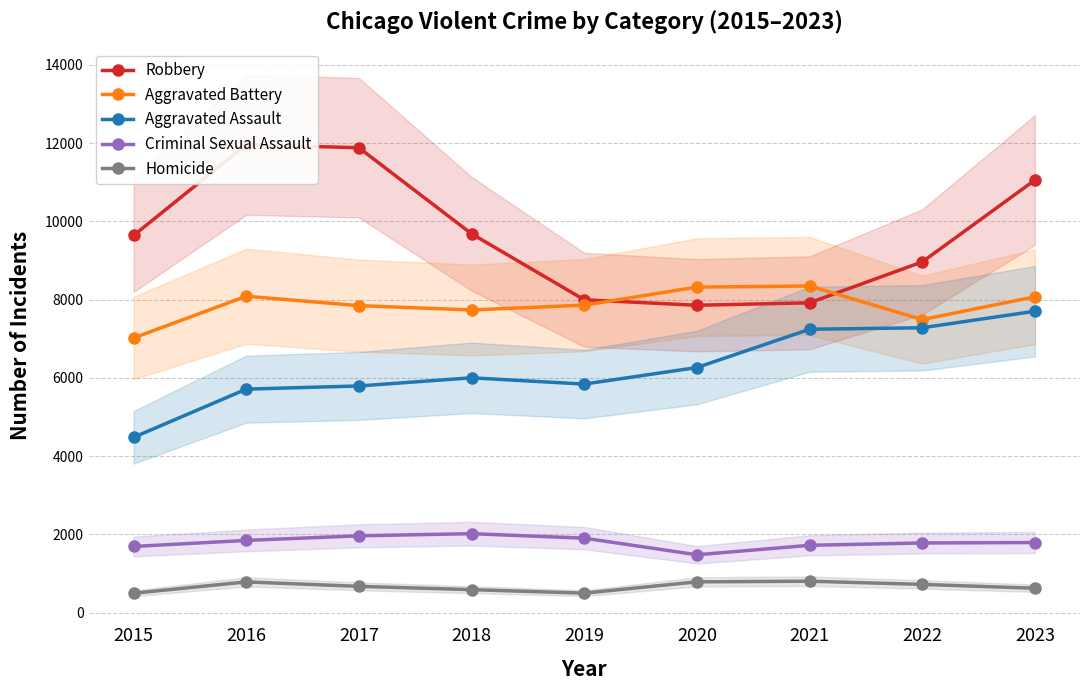

Rank the series at 2017 from highest to lowest value.

Robbery, Aggravated Battery, Aggravated Assault, Criminal Sexual Assault, Homicide